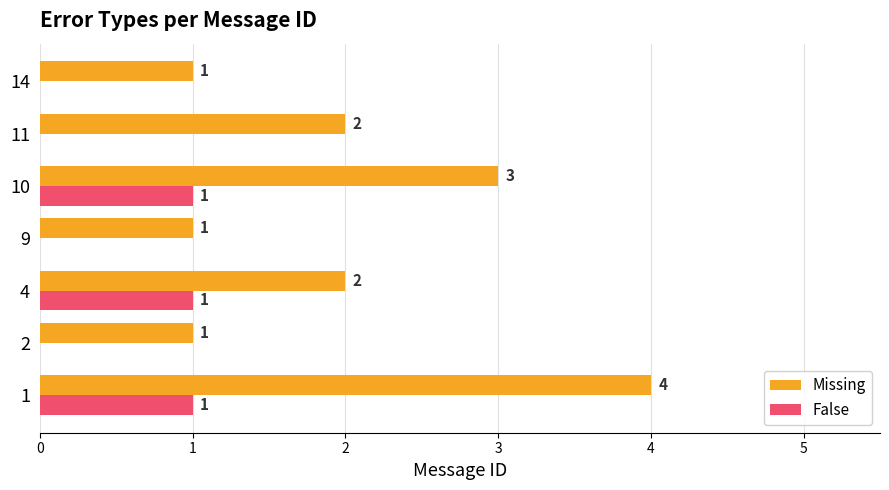

How many Missing values are between 1 and 3?

6